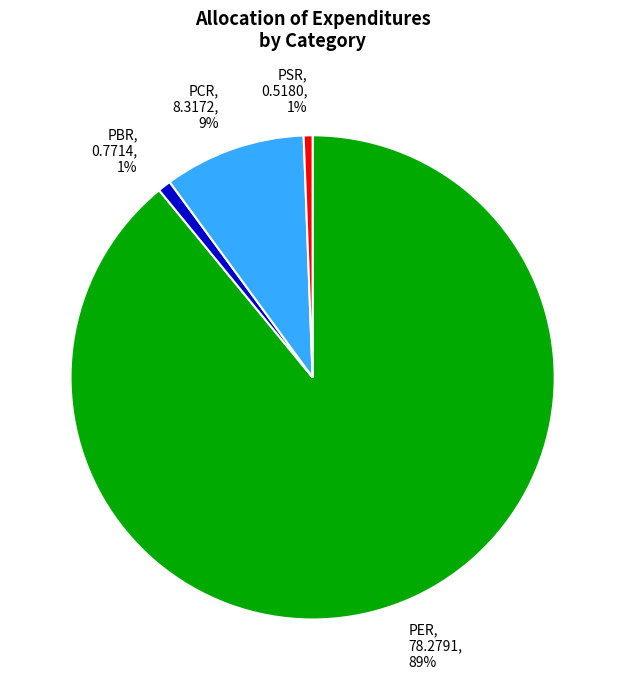

To the nearest percent, what is the difference between the PER, 78.2791, 89% and PBR, 0.7714, 1% slice percentages?

88%